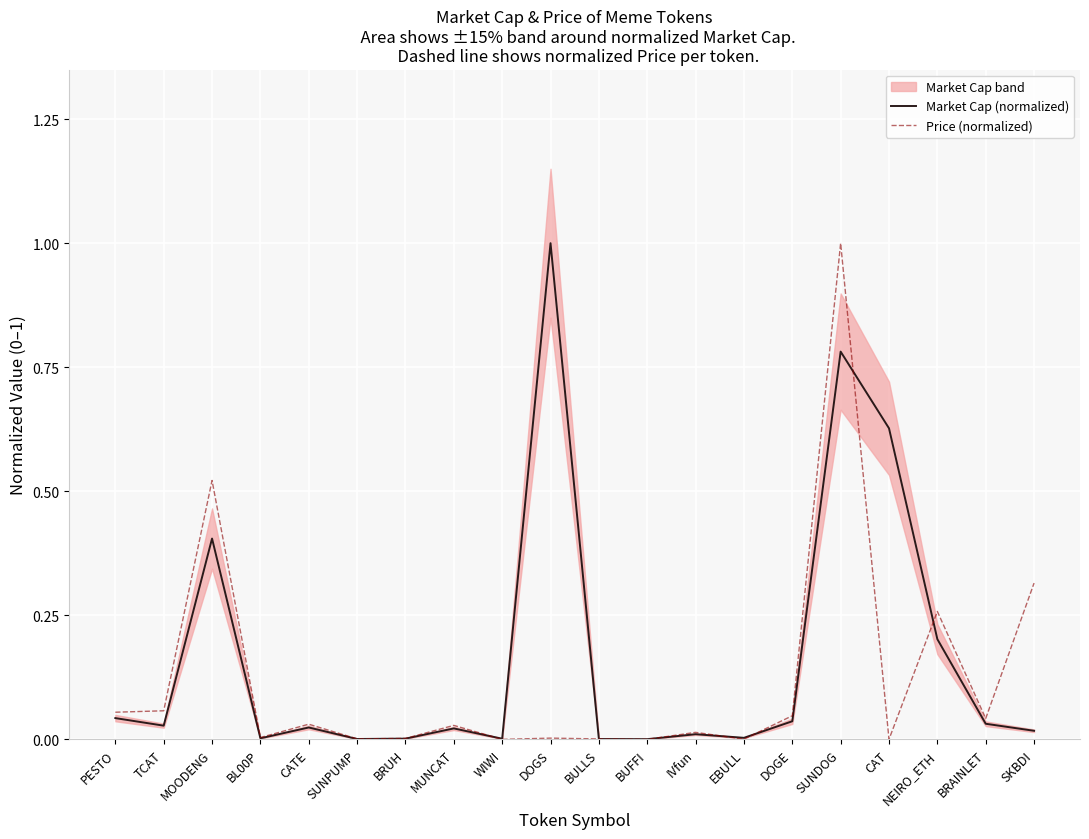

True or false: Market Cap (normalized) has a value of 1.4 at DOGS.

False